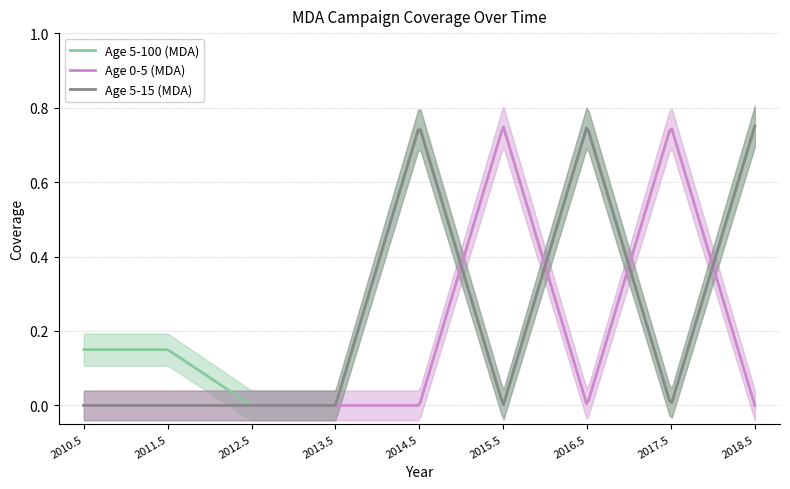

What is the difference between the second highest and minimum values in the Age 5-15 (MDA) series?

0.8